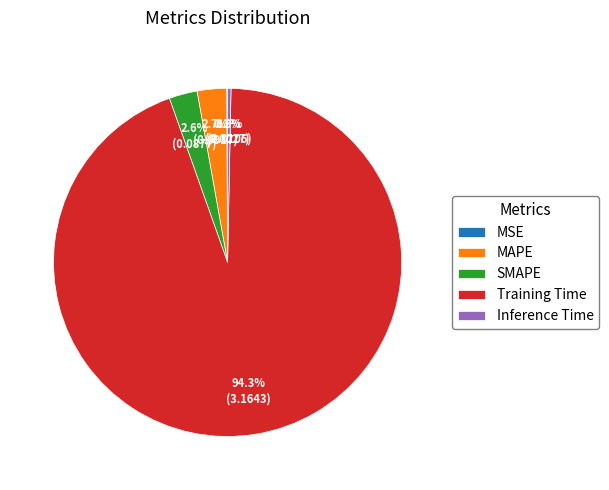

What is the largest slice in the pie chart?

Training Time